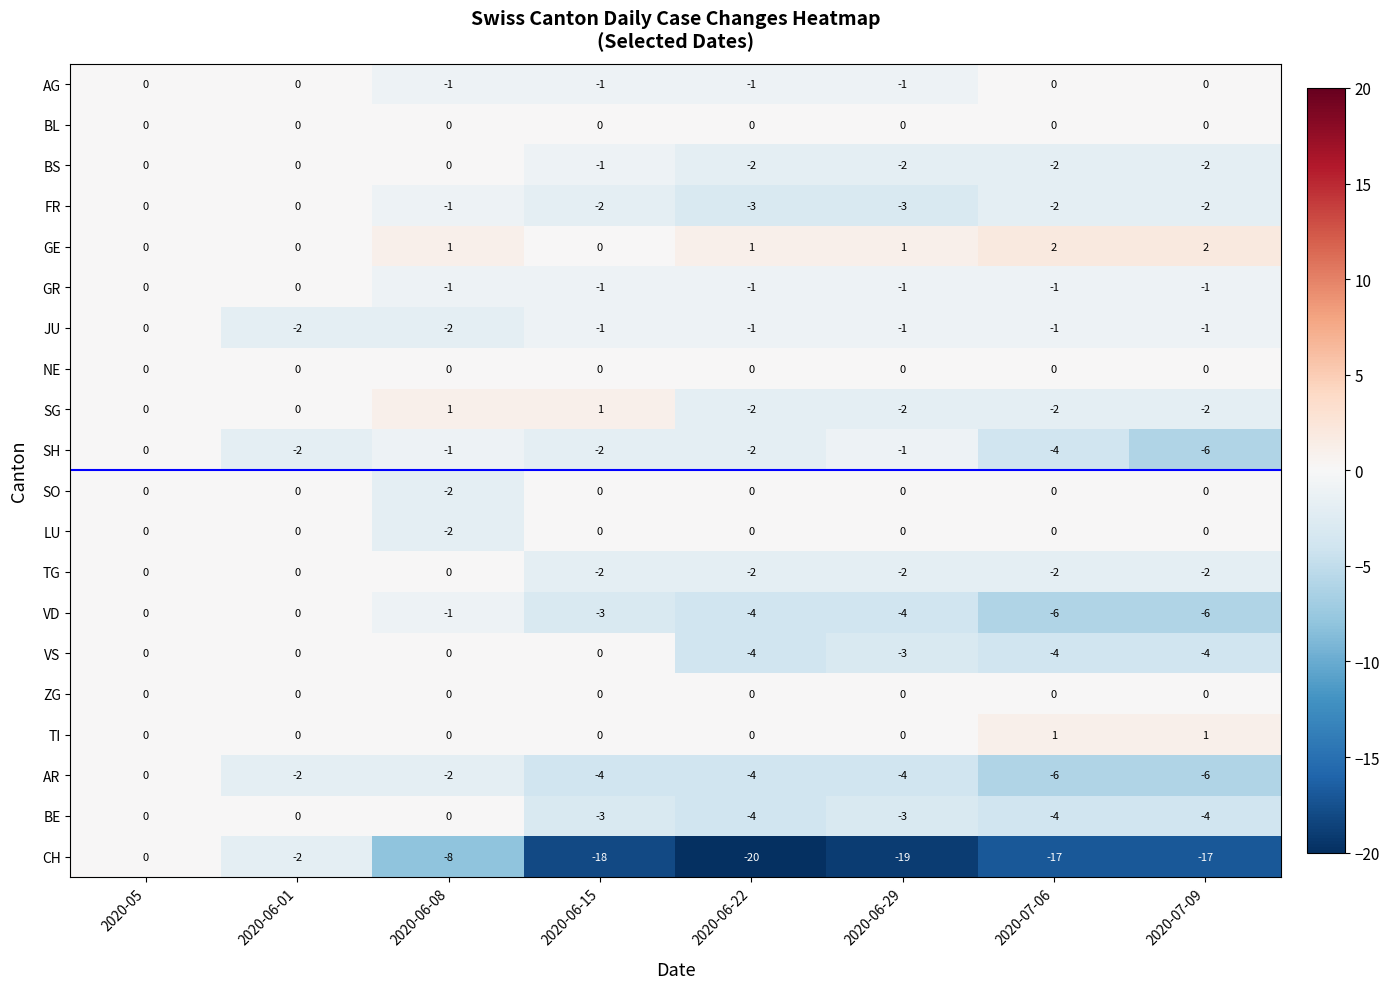

What is the difference between the highest and lowest values at 2020-07-06?

19